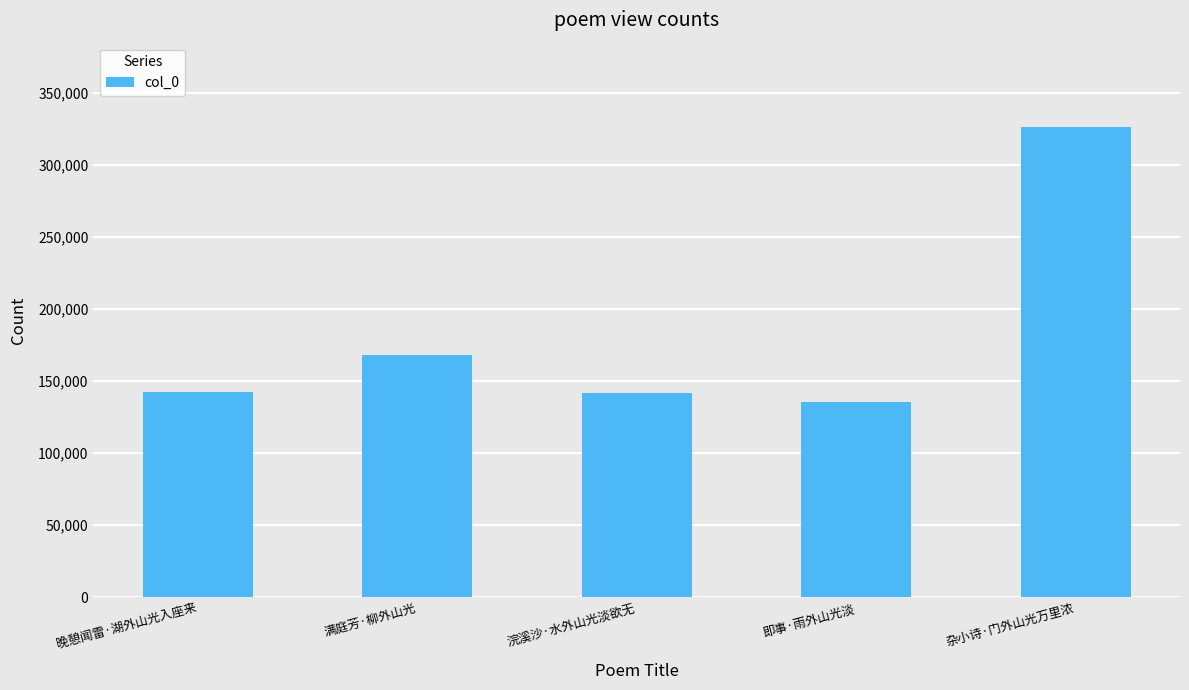

Approximately how many times larger is the value at 晚憩闻雷·湖外山光入座来 compared to 满庭芳·柳外山光?

0.8